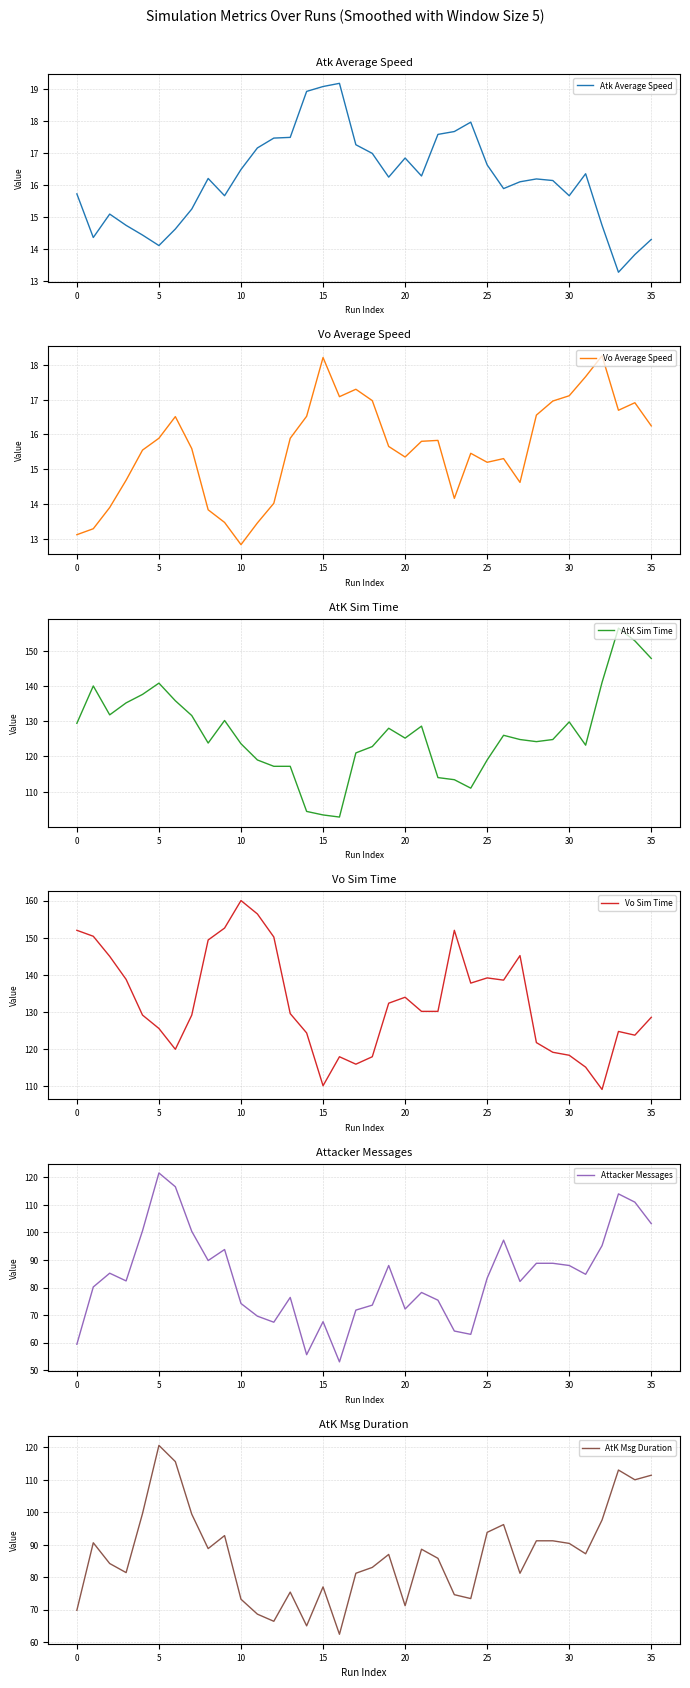

What is the value of the Vo Sim Time point at the 20th from the left?

132.4